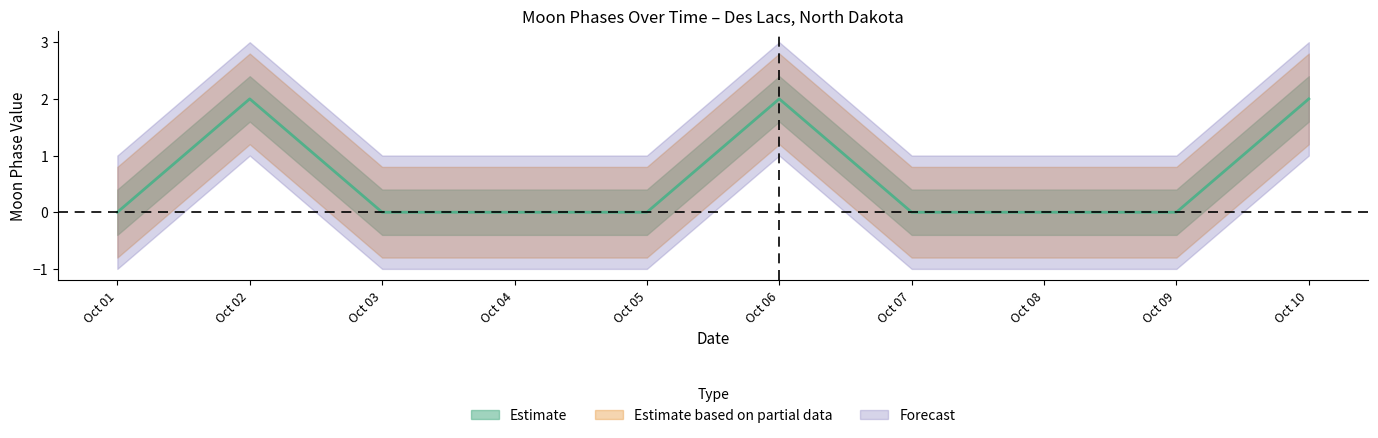

Which series has the largest total across all categories?

Estimate based on partial data